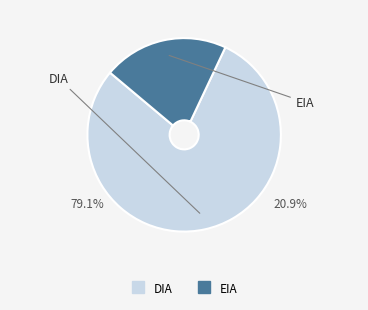

Combined, what portion of the pie is DIA and EIA?

100.0%